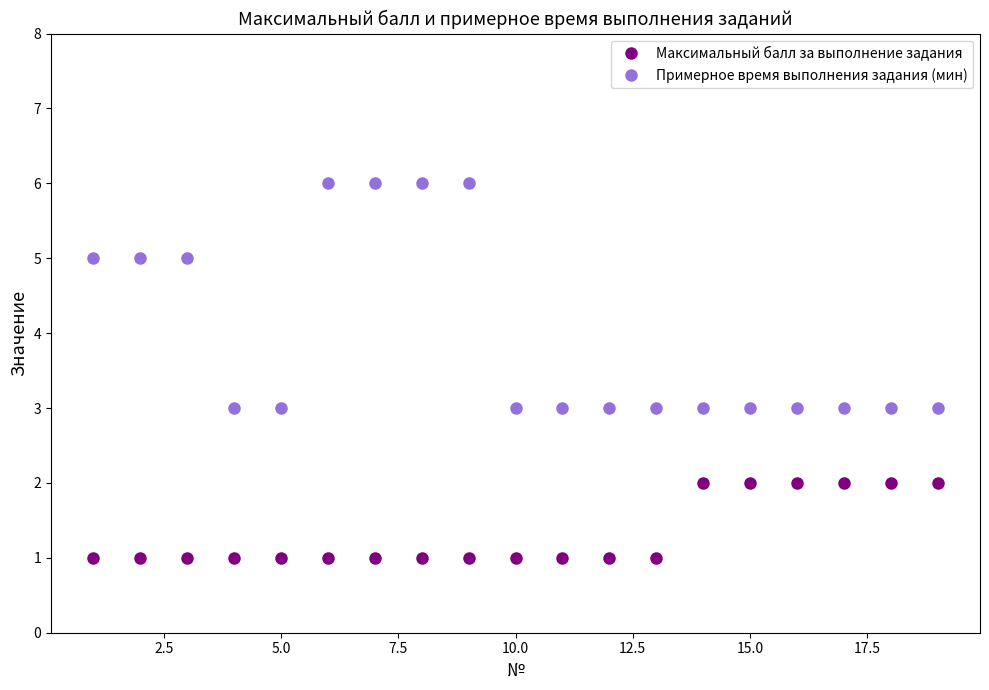

Which series has the largest total across all categories?

Примерное время выполнения задания (мин)